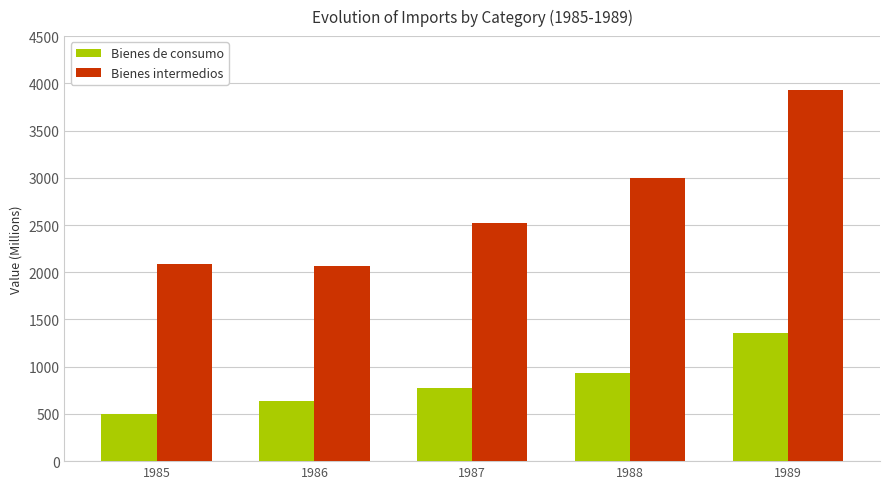

The value of Bienes de consumo at 1989 is 1356. True or false?

True